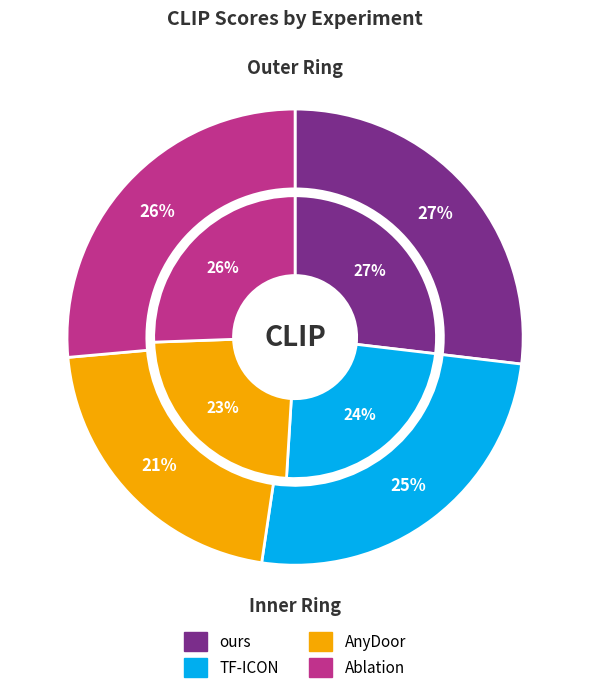

To the nearest percent, what is the combined percentage of TF-ICON and Ablation?

52%